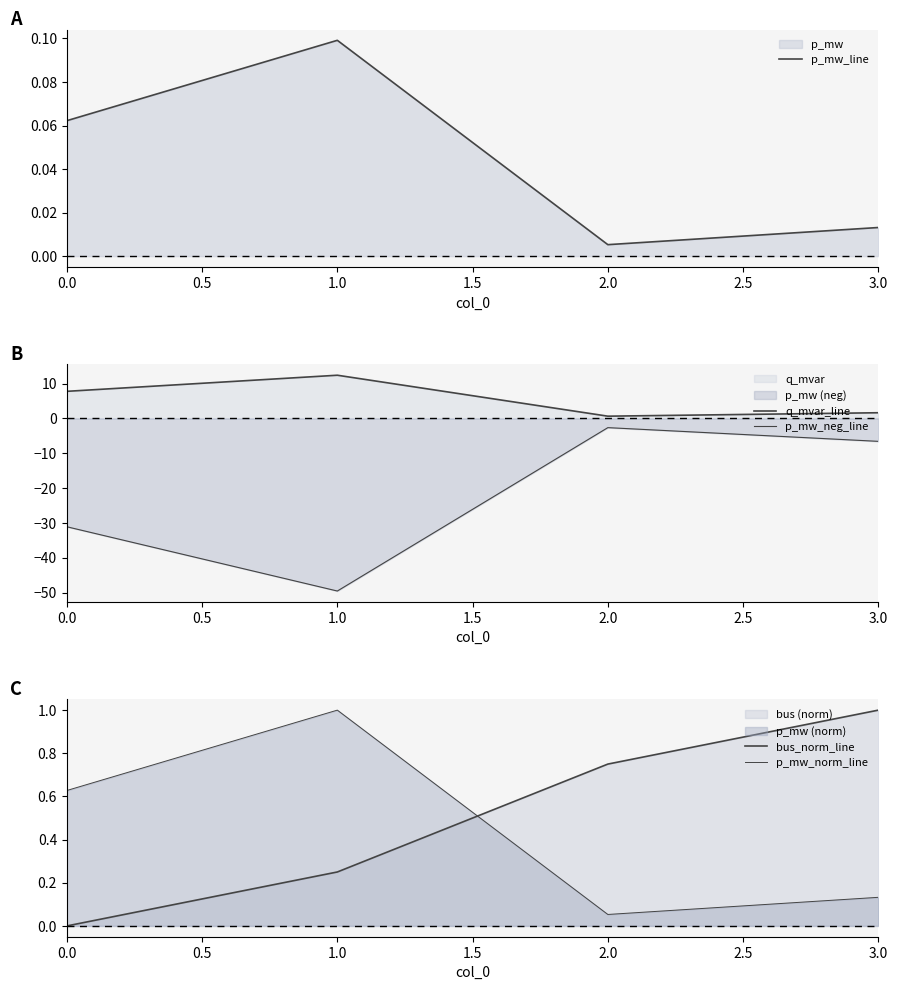

The value of p_mw_line at 0.0 is 0.0. True or false?

False